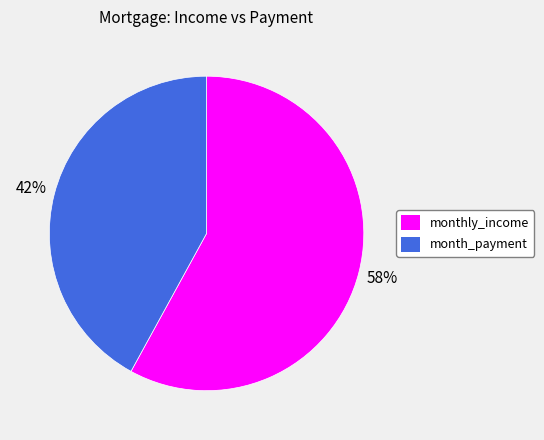

To the nearest percent, what is the difference between the largest and smallest slice percentages?

16%